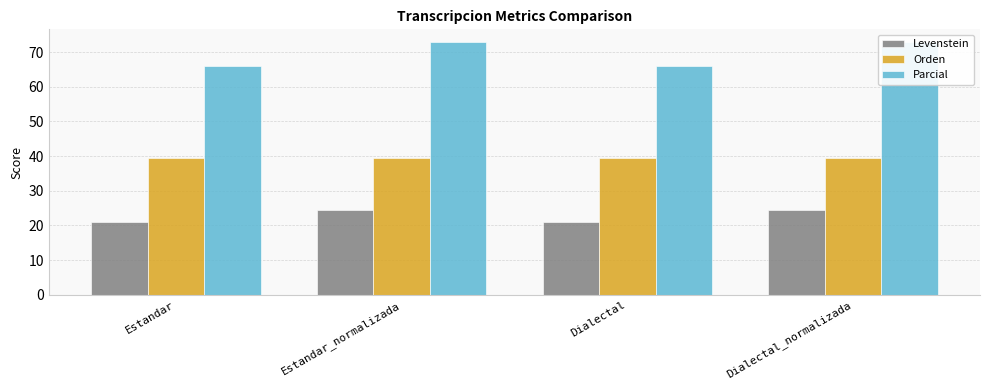

Rank the series by their maximum value, from highest to lowest.

Parcial, Orden, Levenstein